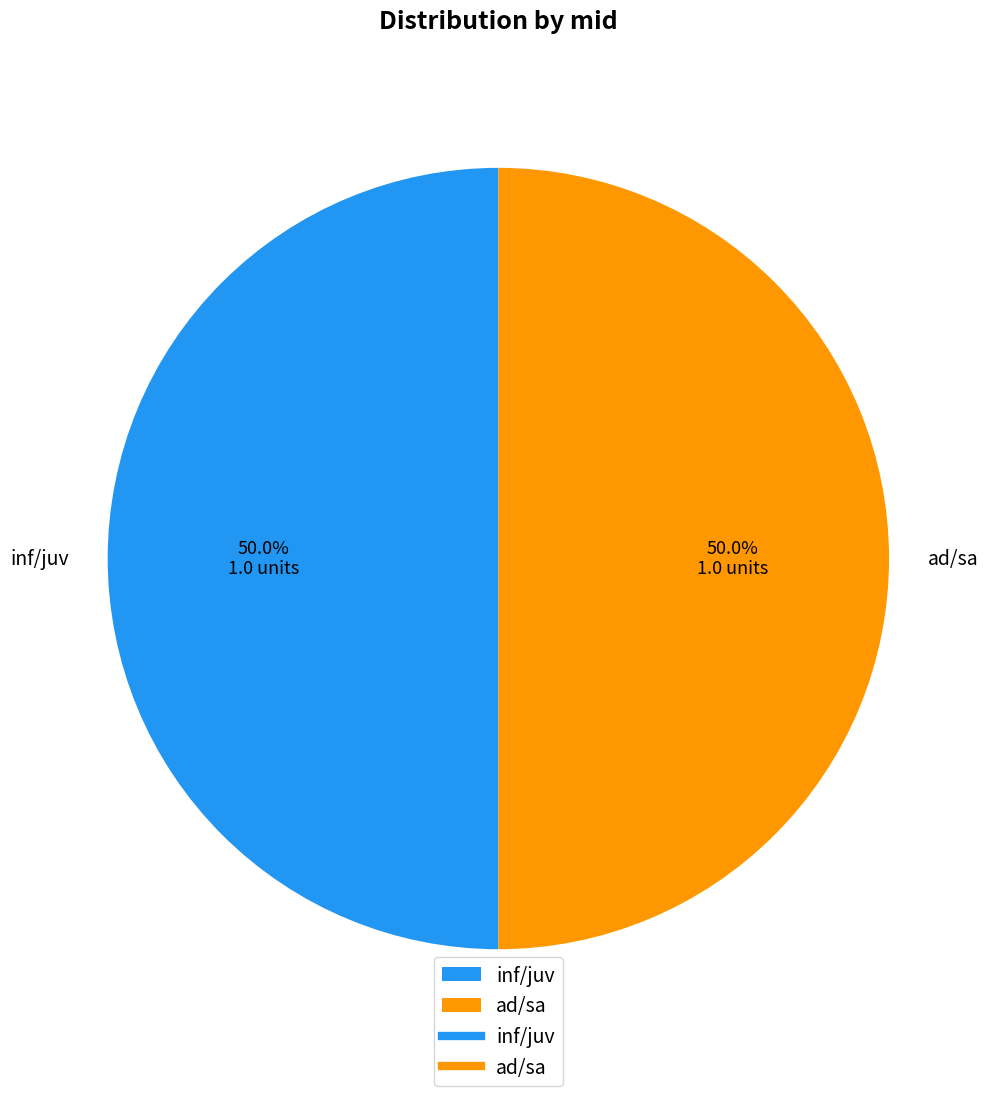

To the nearest percent, what is the difference between the largest and smallest slice percentages?

0%